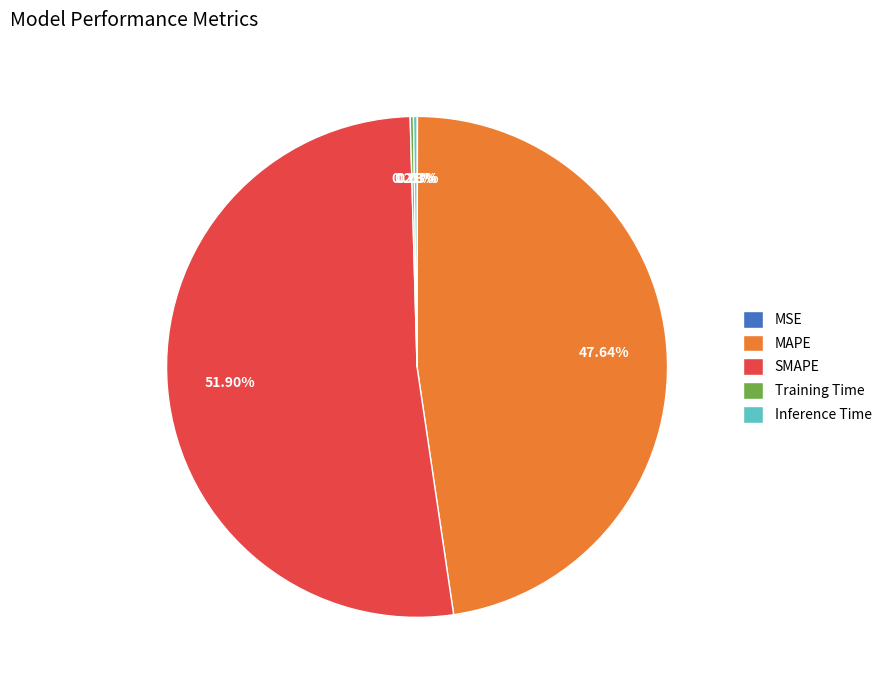

Is the sum of MAPE and SMAPE greater than half?

Yes